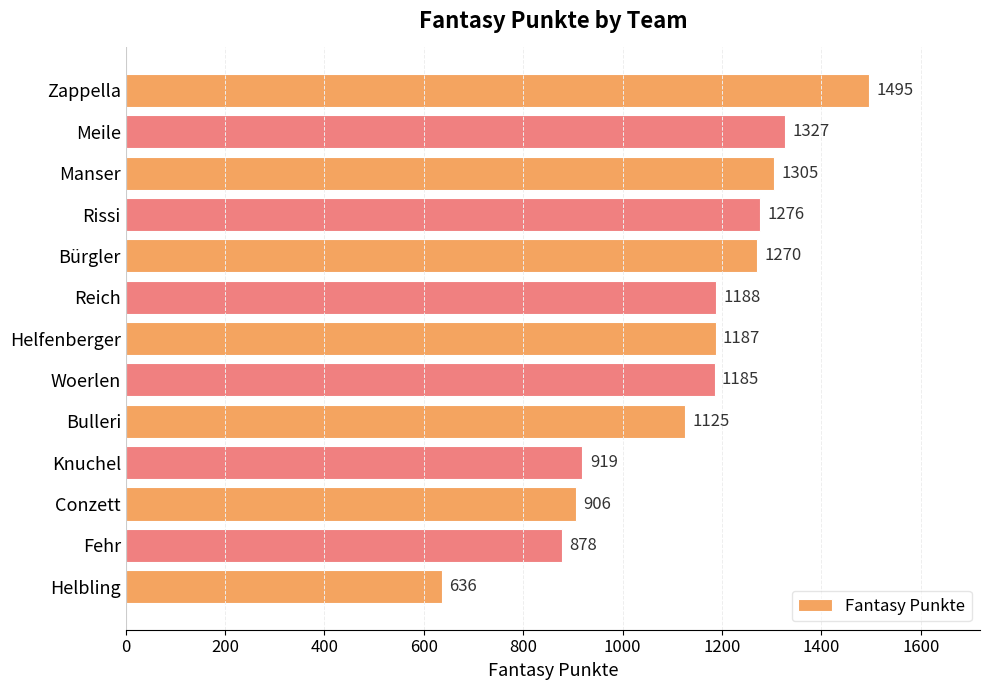

What is the sum of all values?

14697